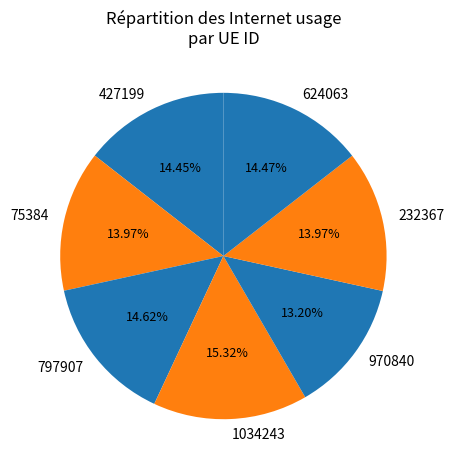

How many slices are in this pie chart?

7